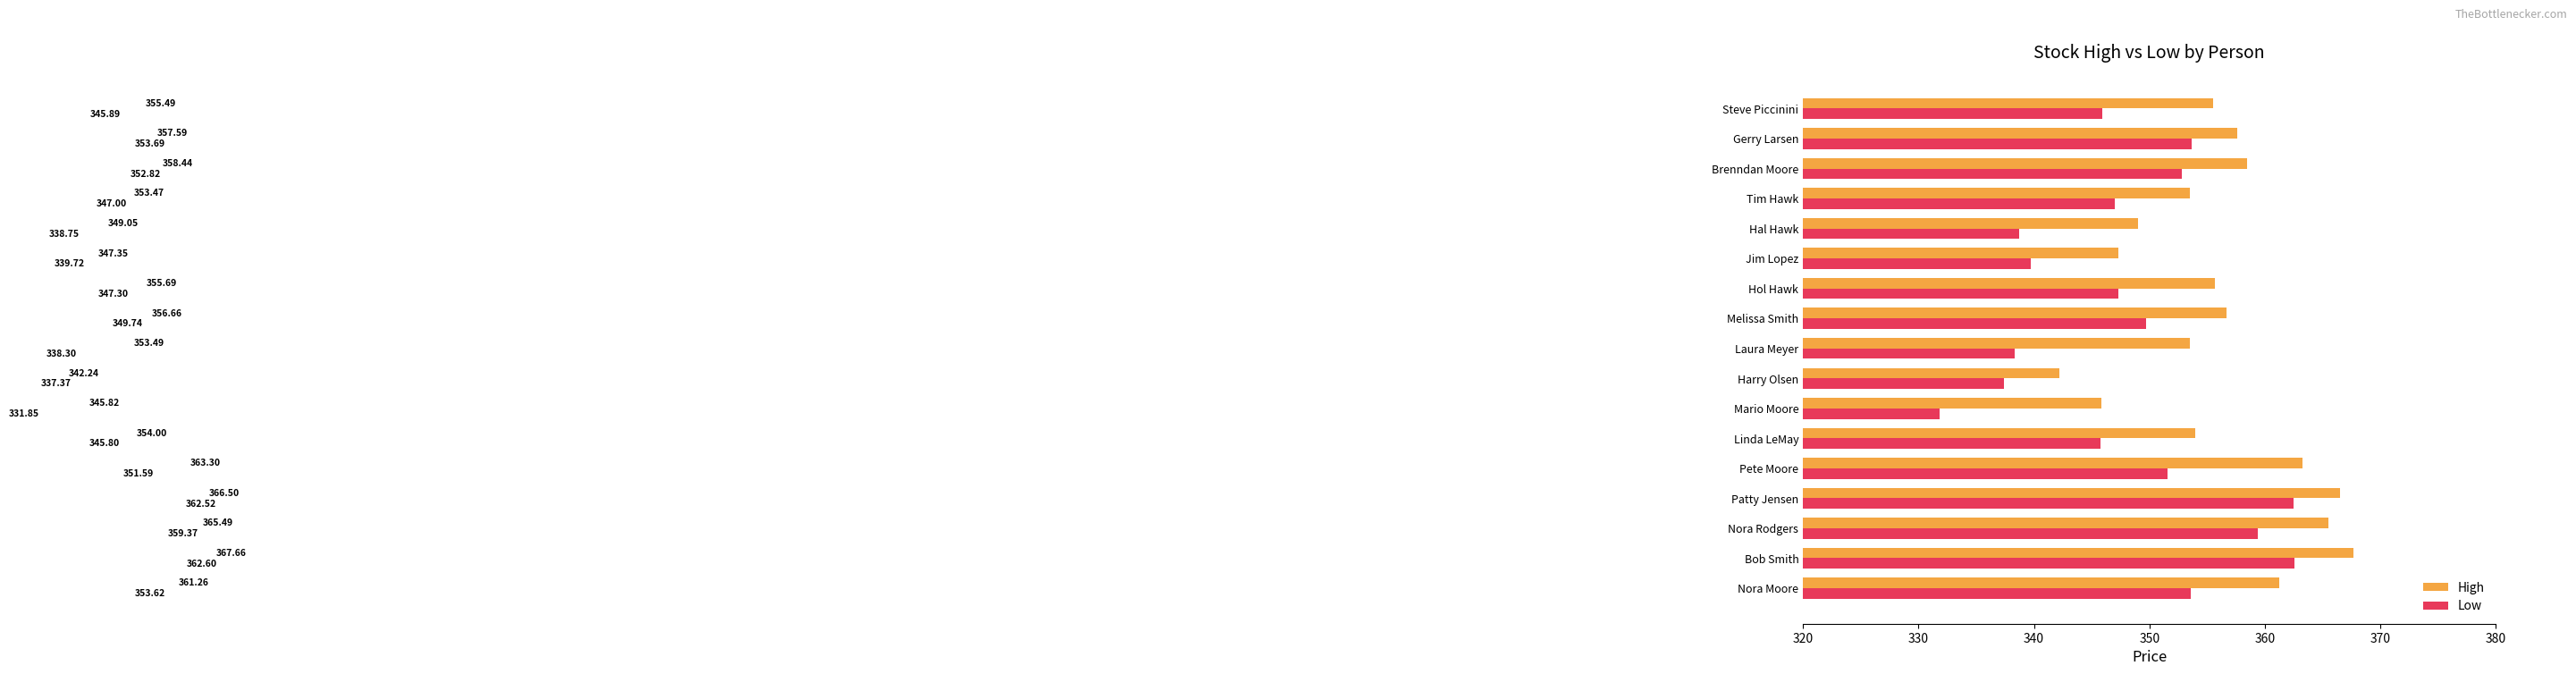

Where is Low nearest to the value 347?

Tim Hawk